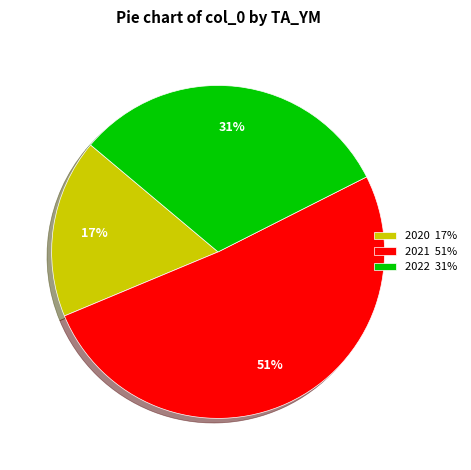

What is the largest slice in the pie chart?

2021 51%